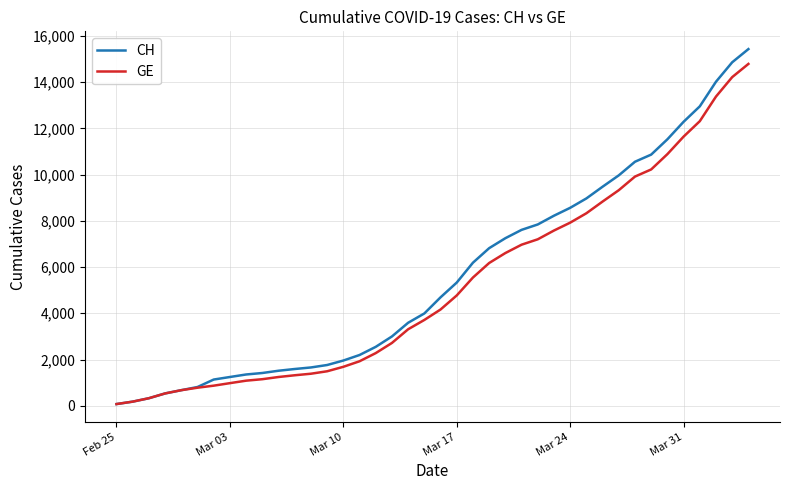

Is this an area chart (filled region under the line)?

No